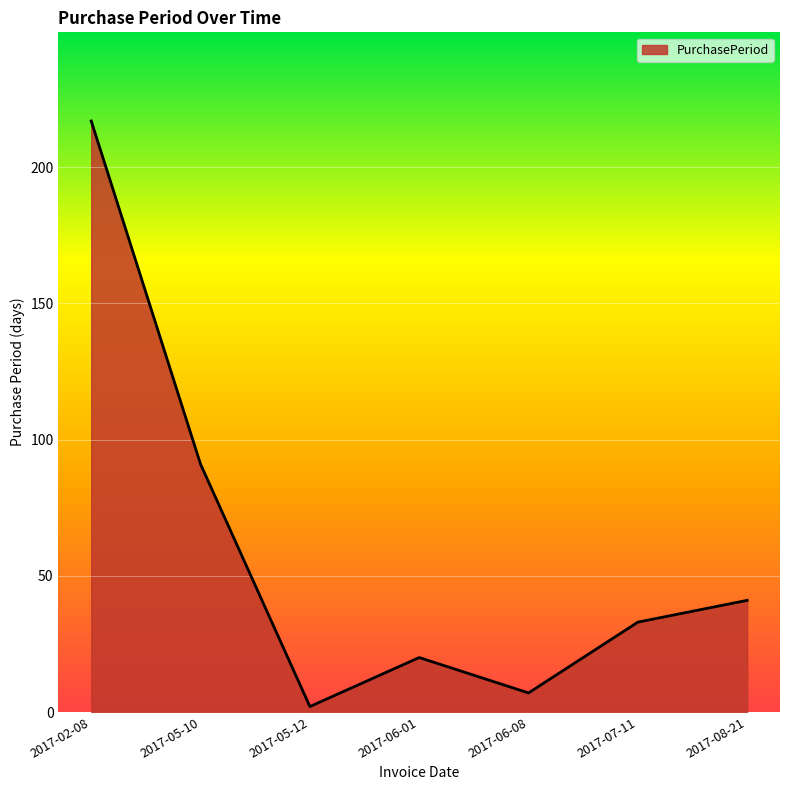

What position from the left is 2017-05-12?

3